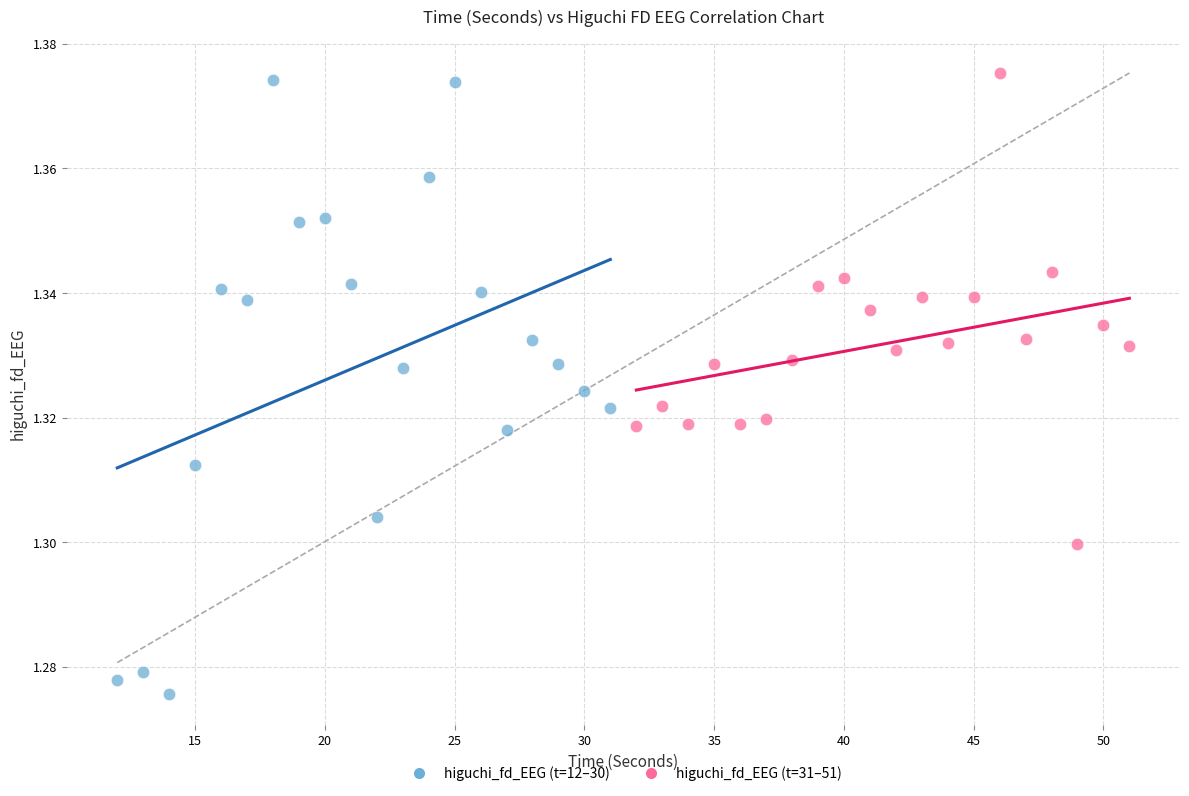

Which series contains the lowest Y value?

higuchi_fd_EEG (t=12–30)